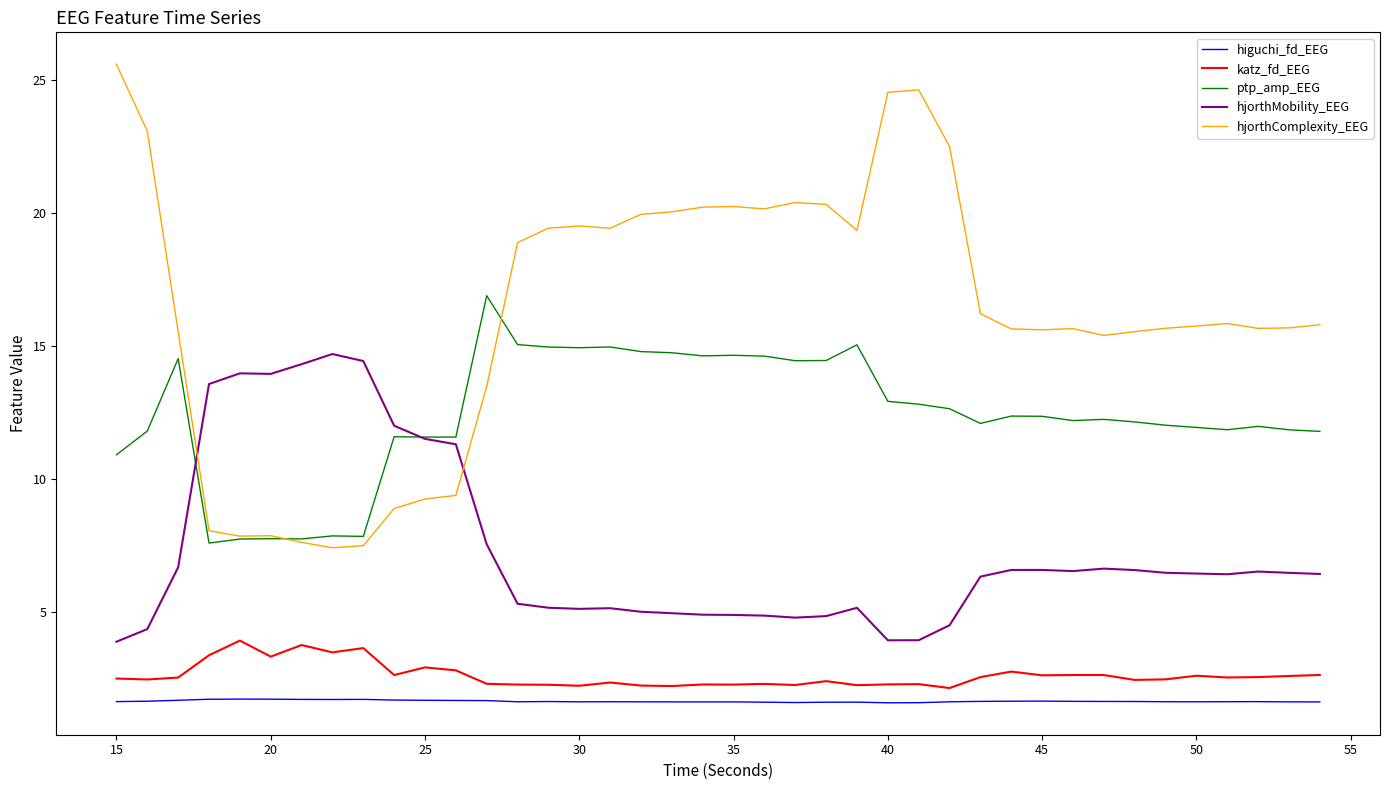

True or false: katz_fd_EEG and ptp_amp_EEG cross at least once.

False